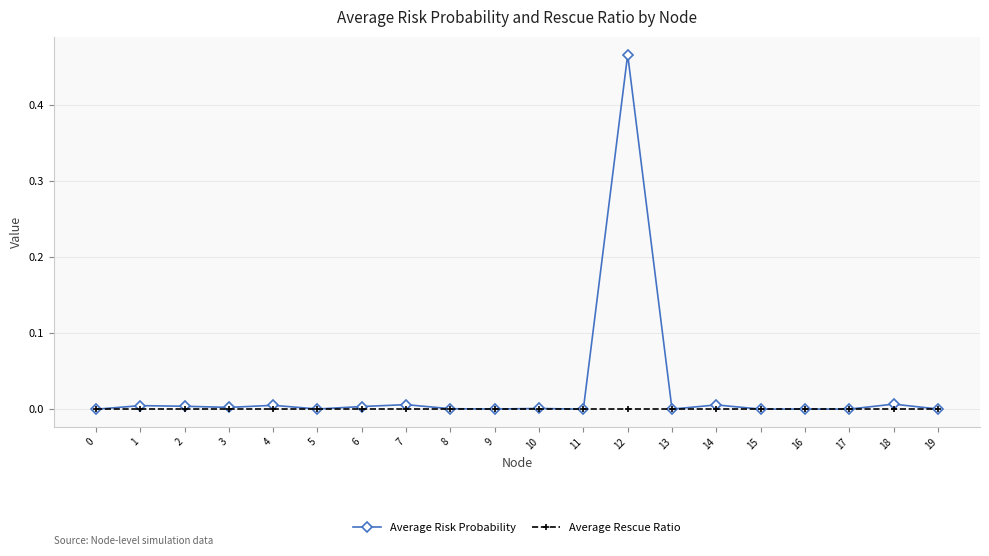

How many lines are shown in the chart?

2